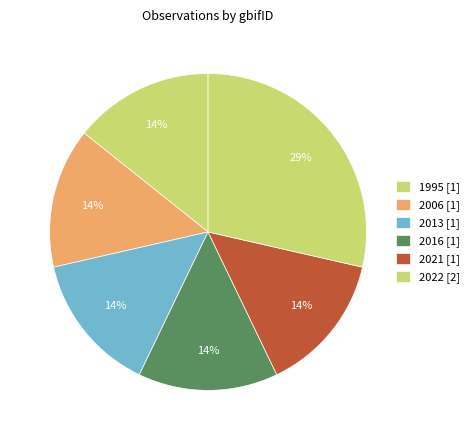

How many slices are in this pie chart?

6